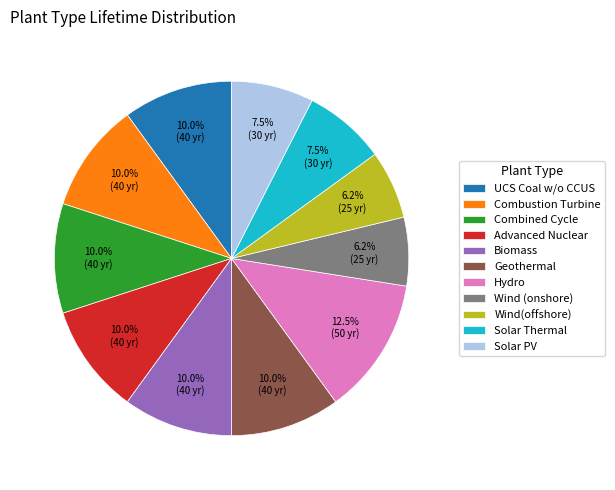

How many slices are in this pie chart?

11